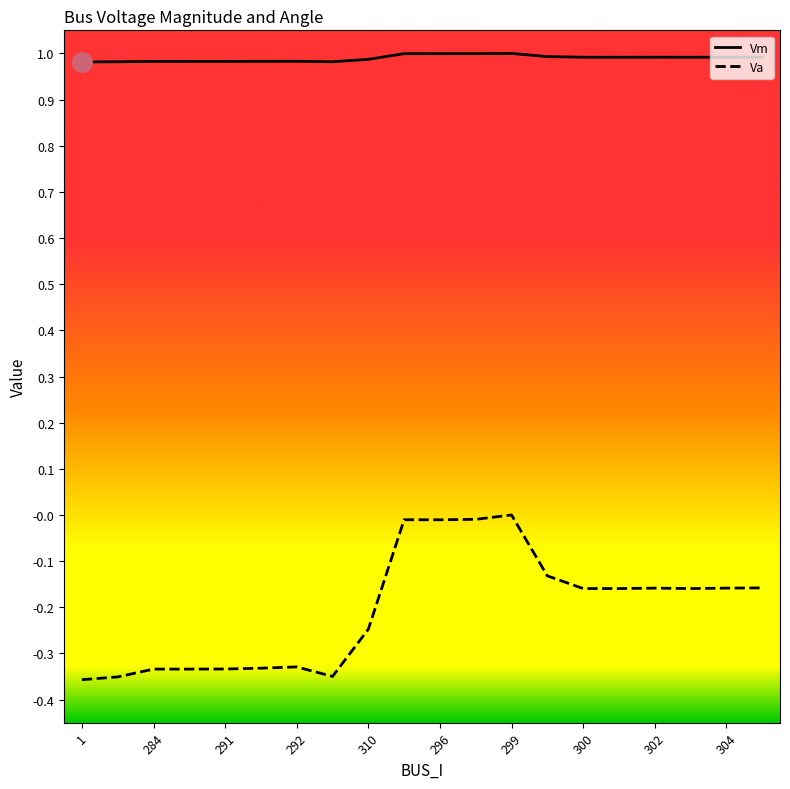

Rank the series by their maximum value, from highest to lowest.

Vm, Va